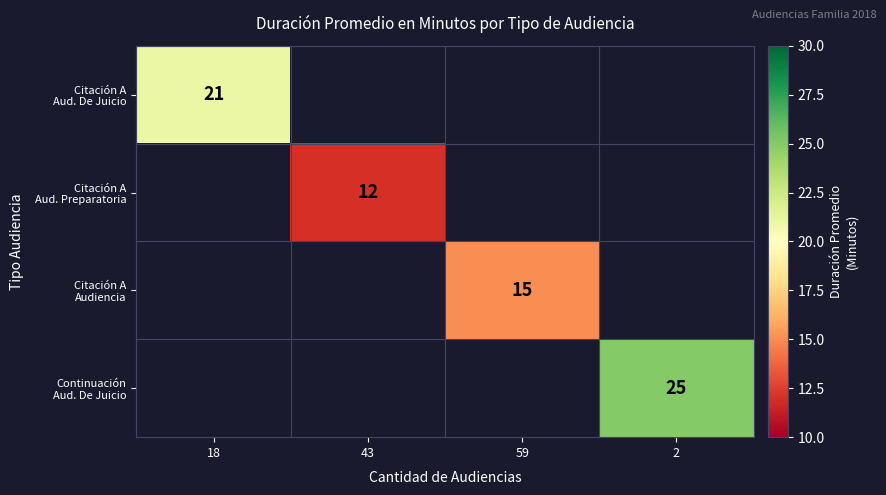

At which category is the sum across all series the highest?

2